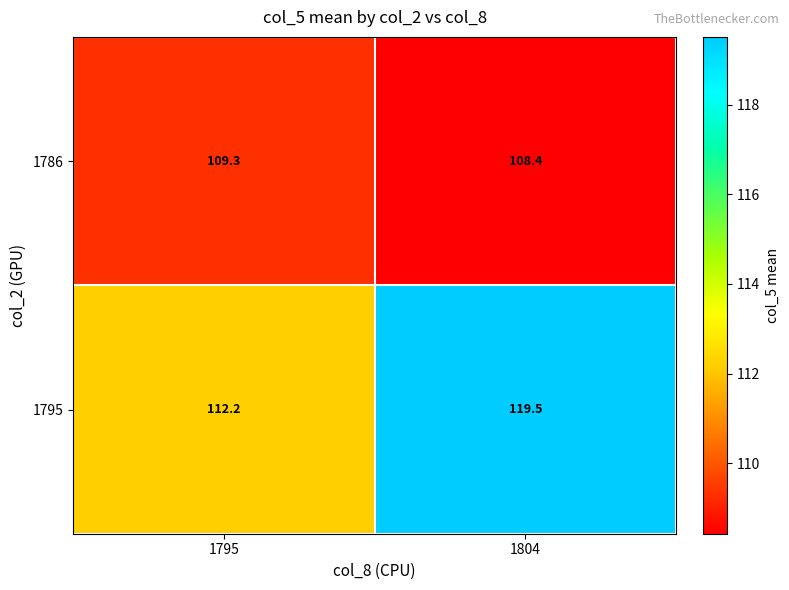

How many values in the 1795 series are below 119?

1